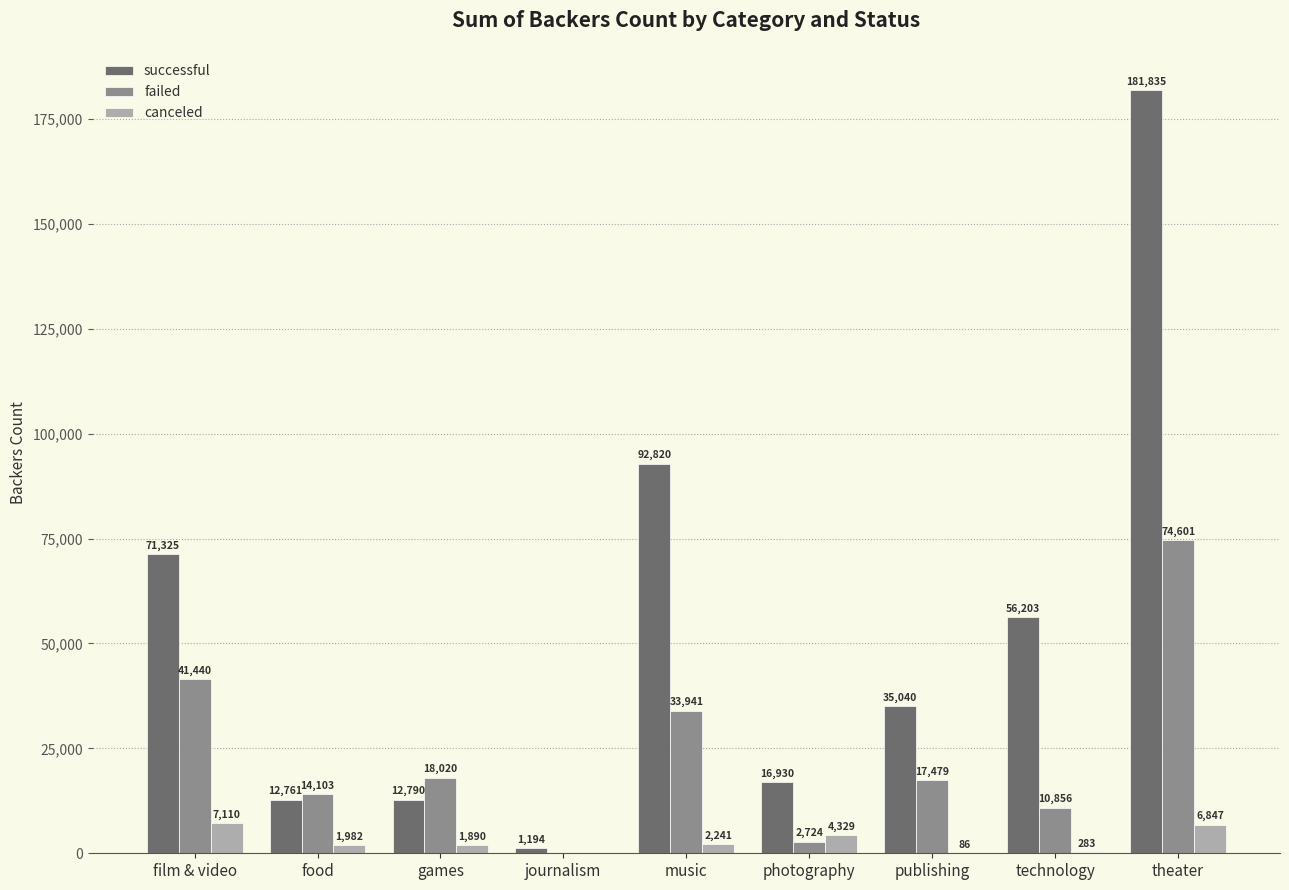

How many groups of bars are there?

9